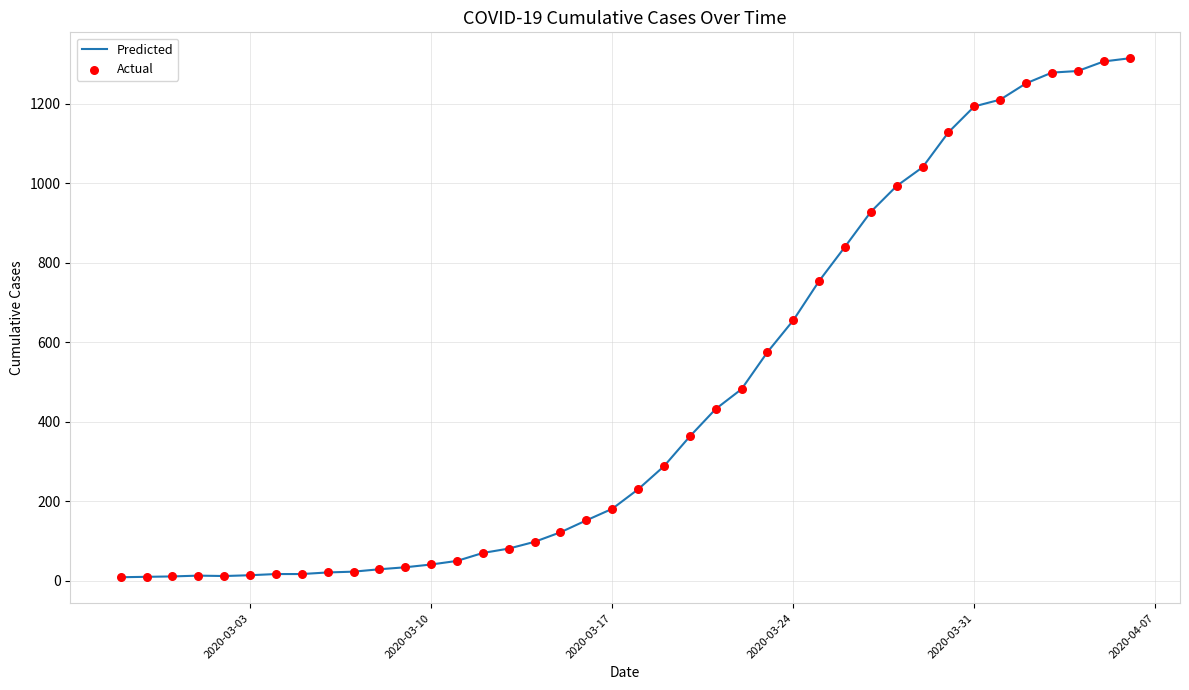

What is the greatest value displayed?

1314